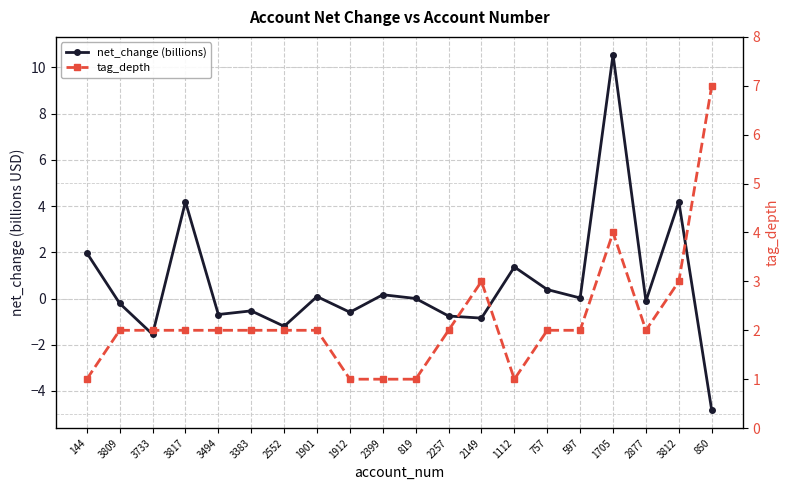

At 1112, list the series in order from largest to smallest.

net_change (billions), tag_depth